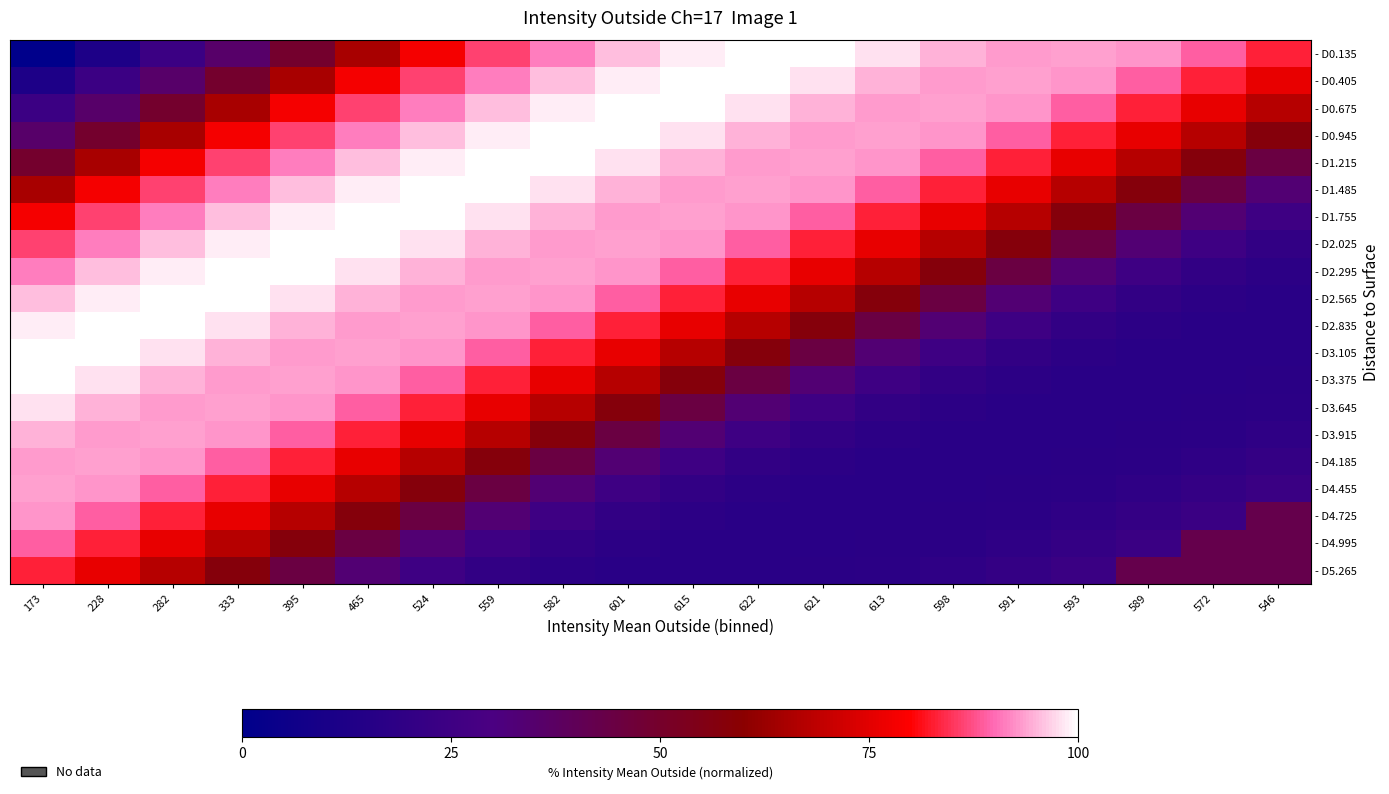

What is the greatest value displayed?

100.0